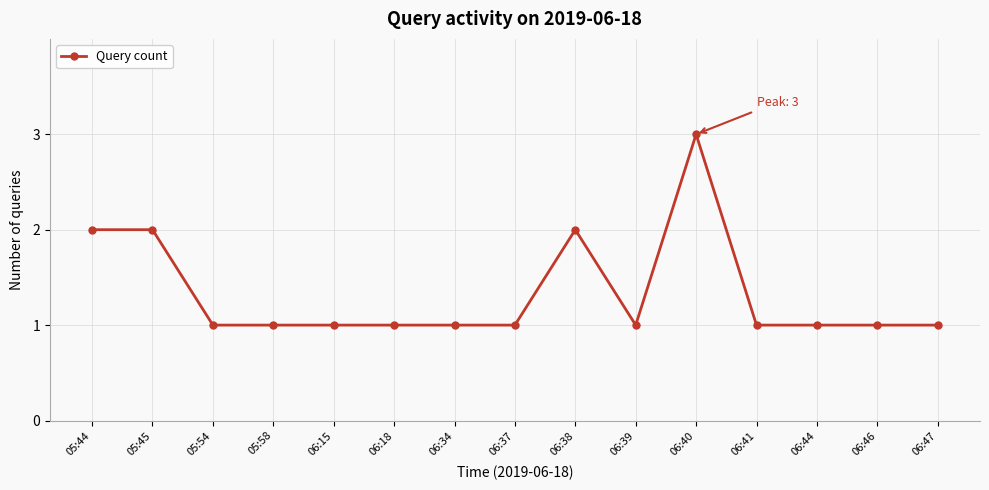

What is the ratio of the value at 06:37 to the value at 05:54?

1.0